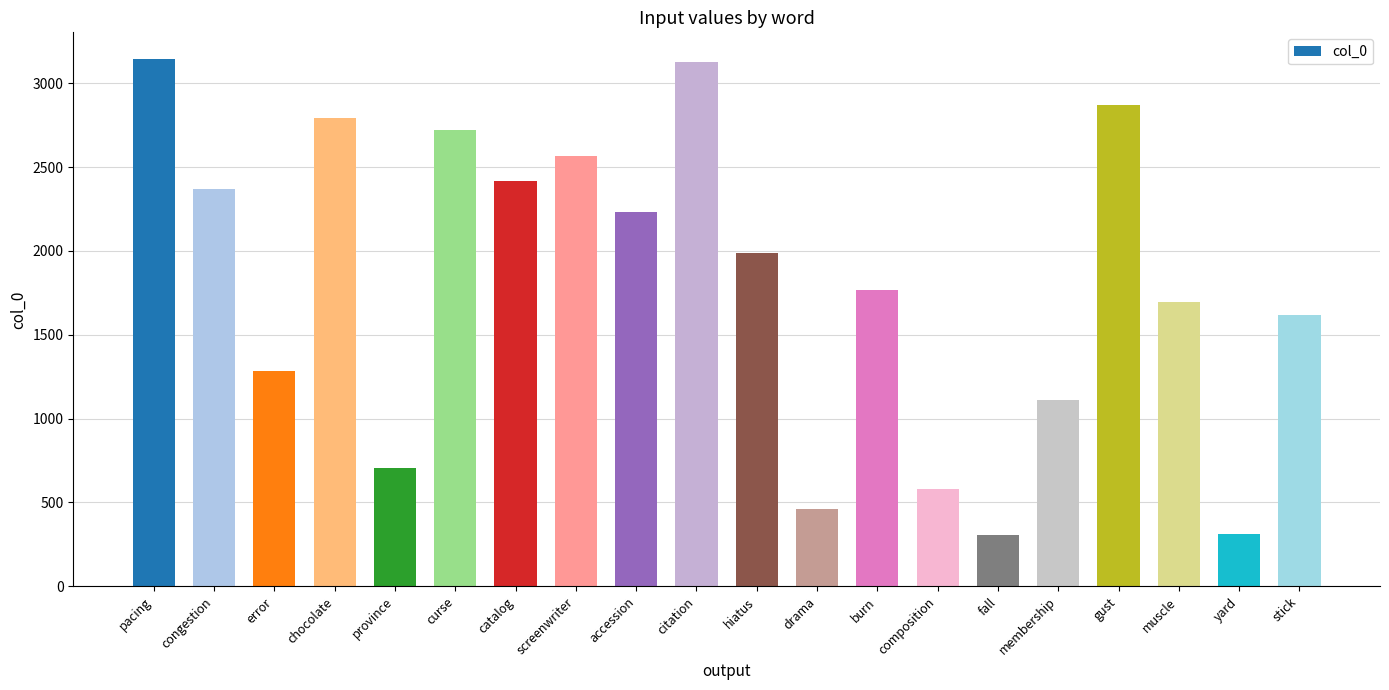

Read the value at gust, to the nearest 50.

2850